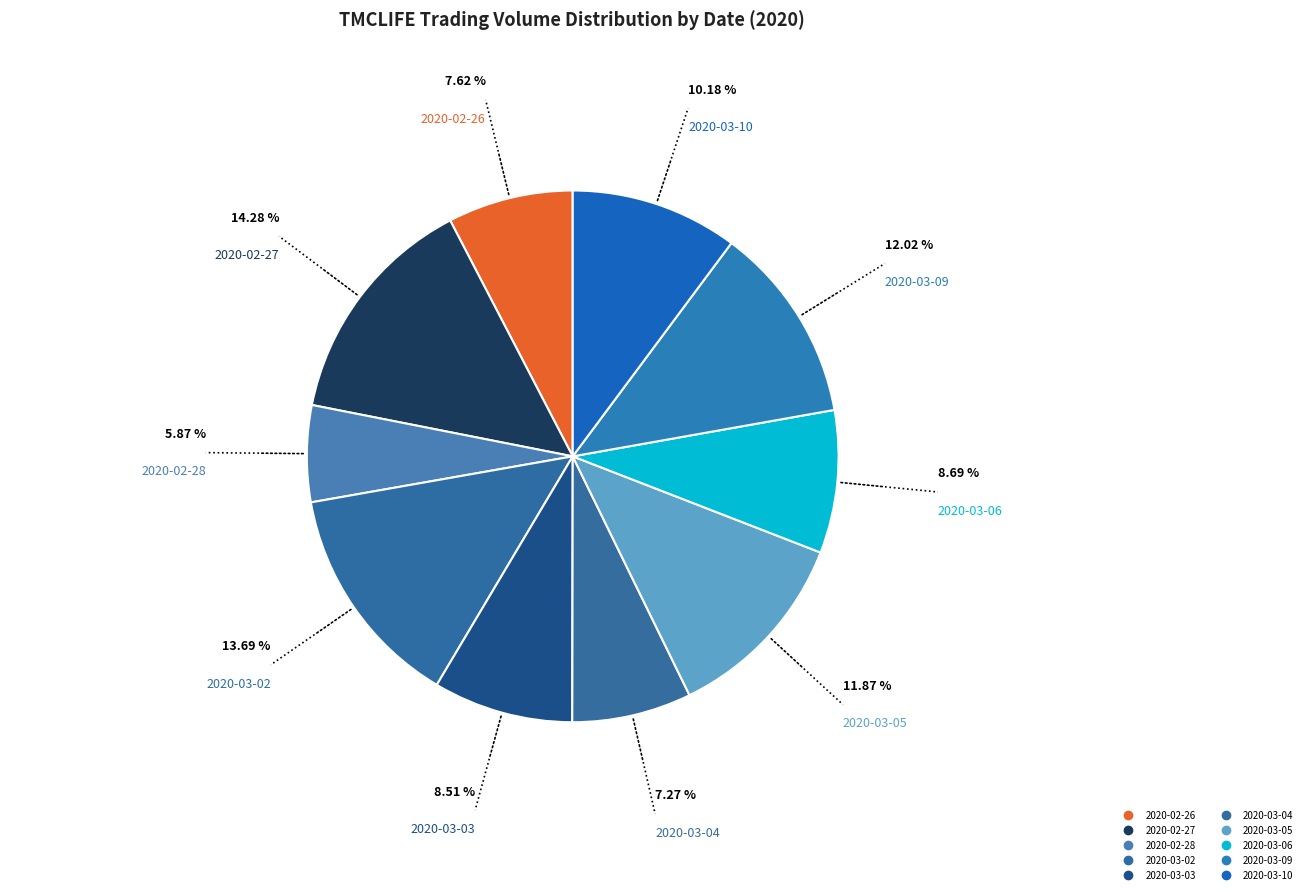

What is the change in value from 2020-02-27 to 2020-03-03?

-1034600